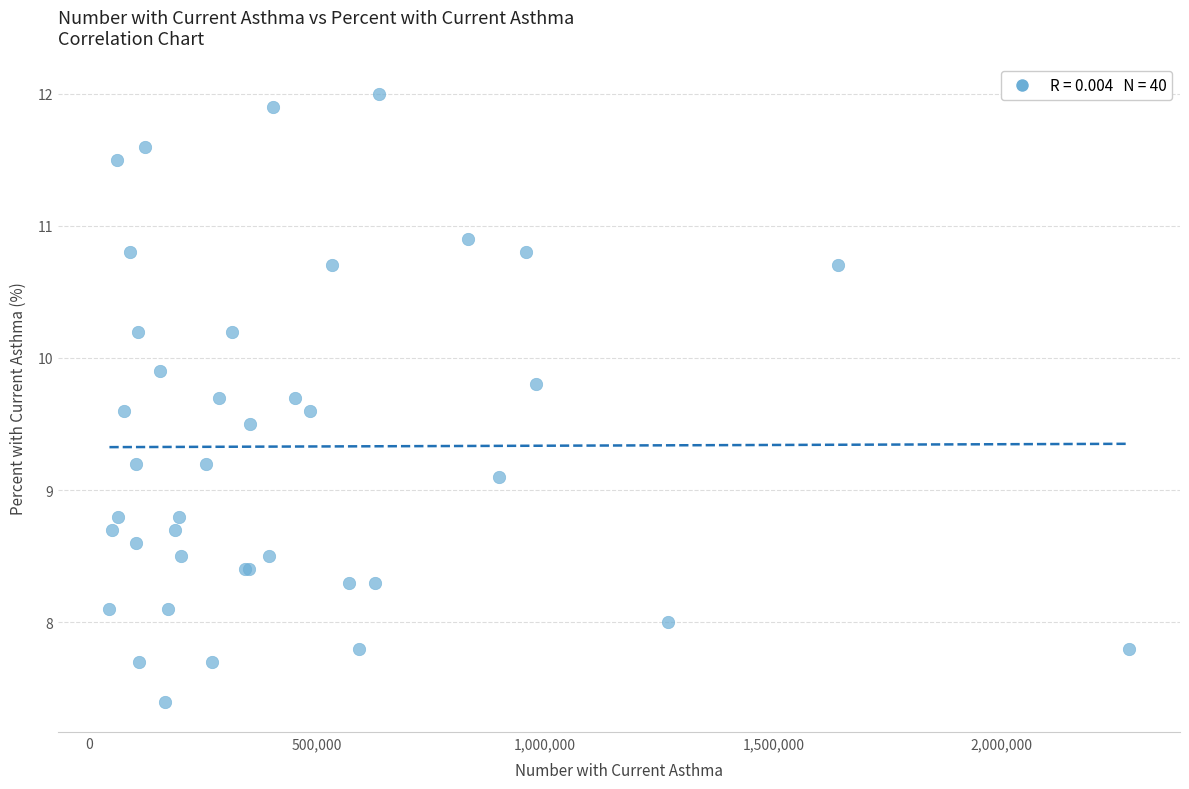

What Y value in the scatter plot is closest to 9?

9.1